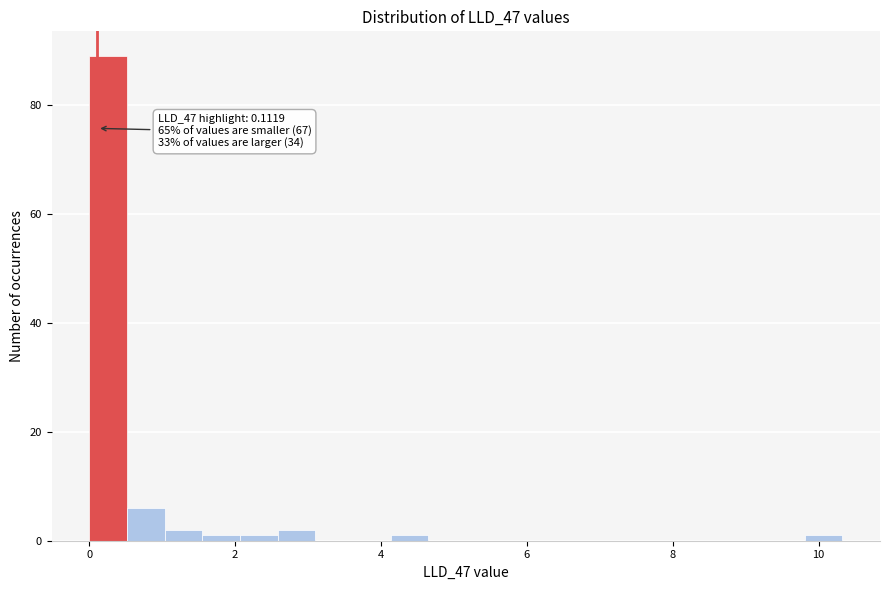

Around what value on the x-axis is the tallest bar? Give the approximate position of its centre, as read against the axis.

0.2